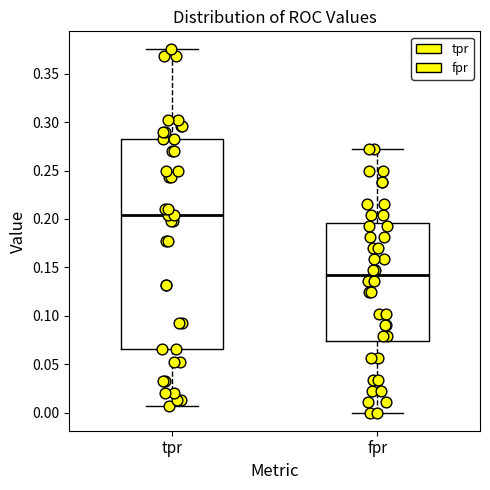

Comparing the boxes themselves (not the whiskers), which one is the tallest?

tpr